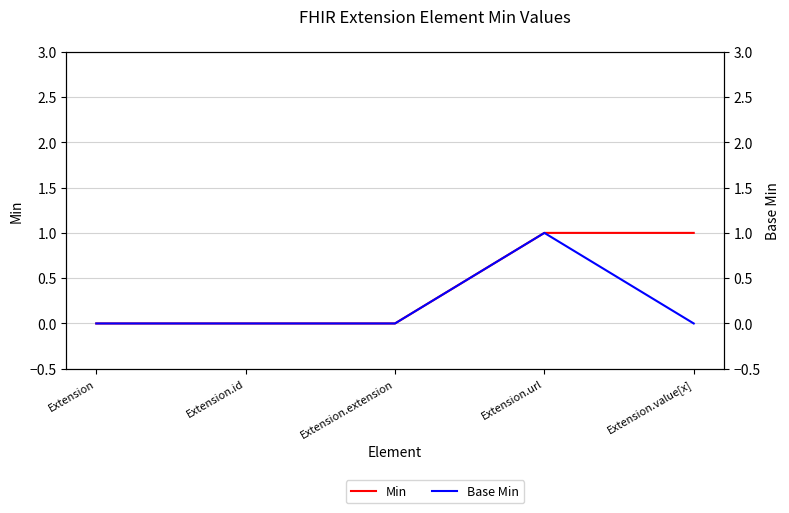

Which series has the widest spread of values?

Min